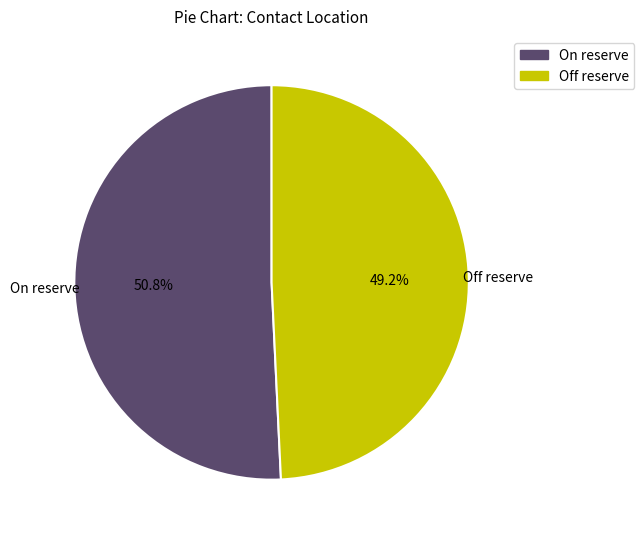

Does any single category account for the majority?

Yes